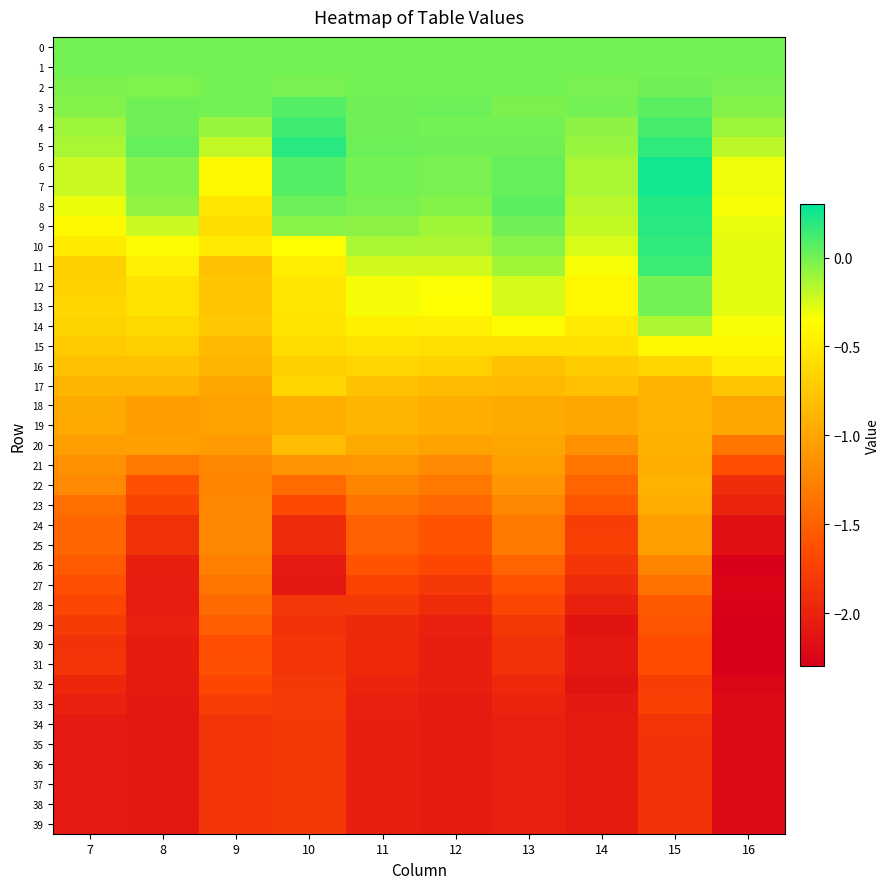

Rank the series at 8 from highest to lowest value.

5, 4, 3, 1, 0, 2, 7, 6, 8, 9, 10, 11, 12, 13, 14, 15, 16, 17, 20, 19, 18, 21, 22, 23, 24, 25, 29, 26, 27, 28, 30, 31, 32, 33, 34, 36, 37, 38, 35, 39